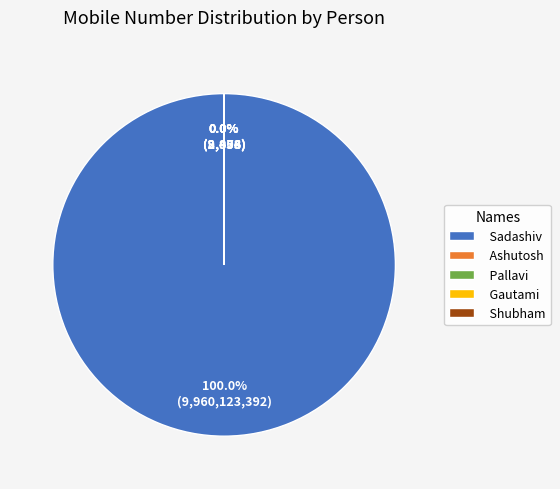

How much of the chart is everything except Shubham?

100.0%